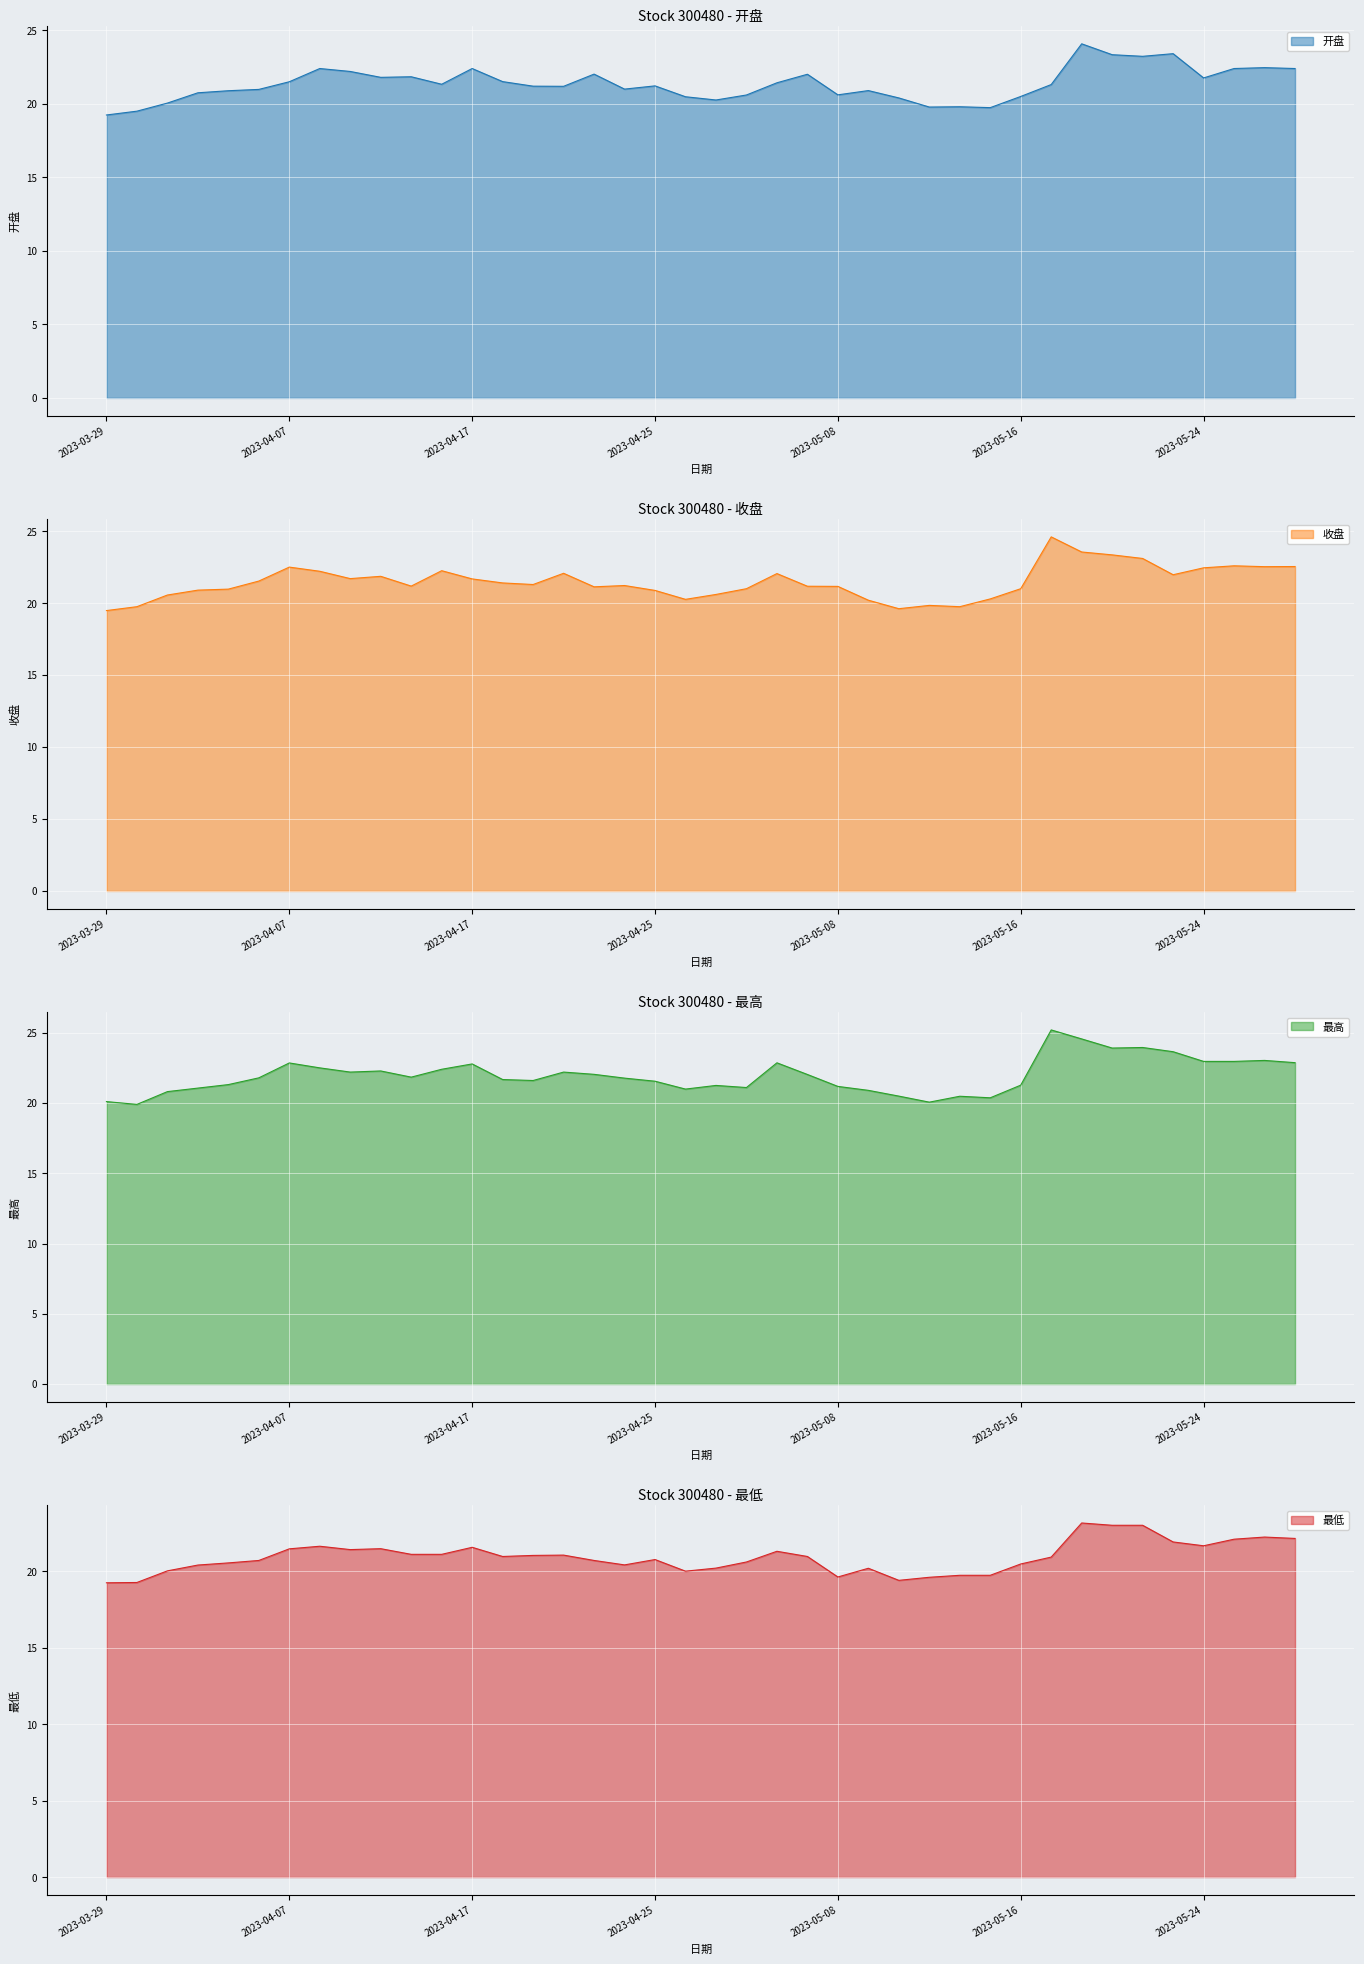

Which series has the largest total across all categories?

最高